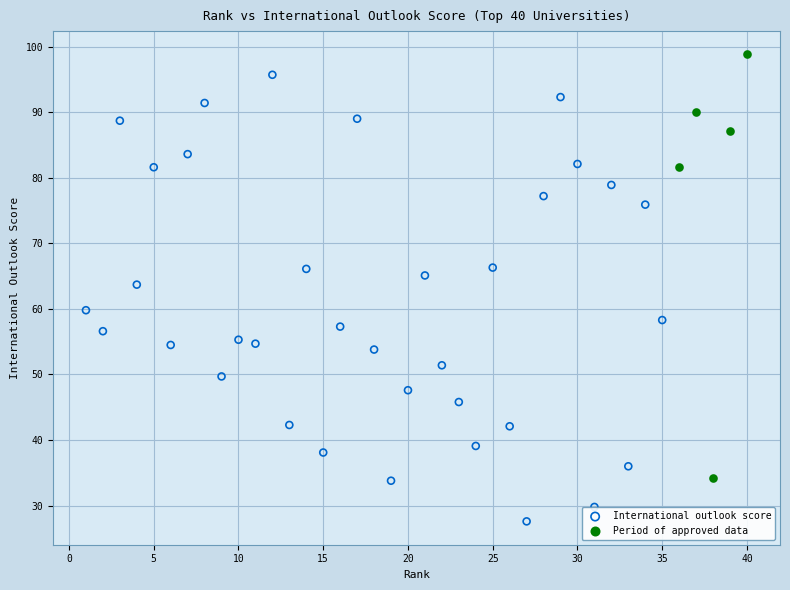

Which series has the largest Y range (max minus min)?

International outlook score